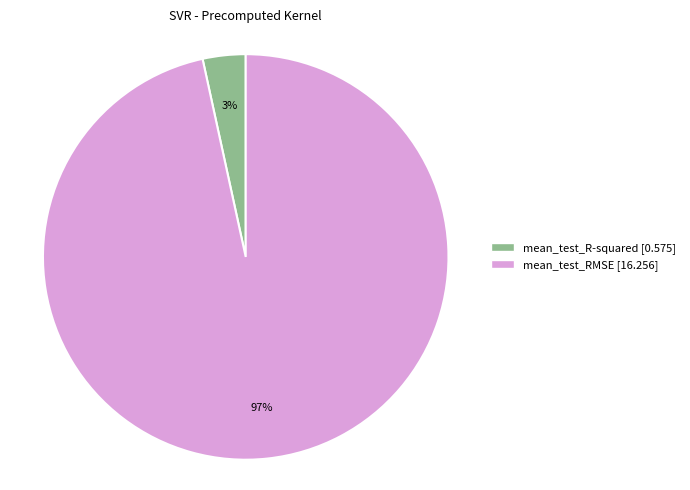

Is it true that mean_test_RMSE is 82% of the pie?

False